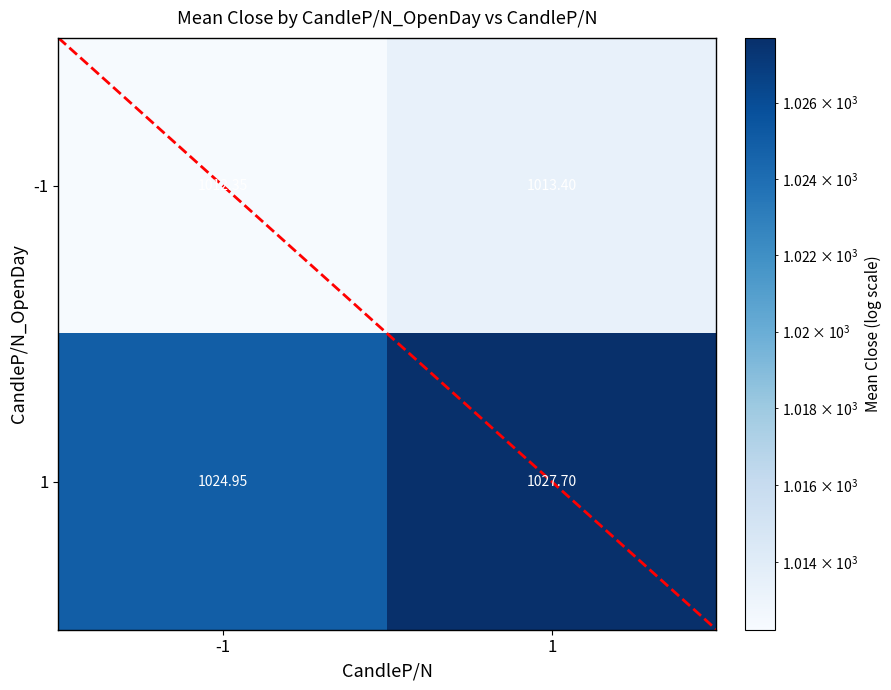

Which category has the lowest value across all series?

-1